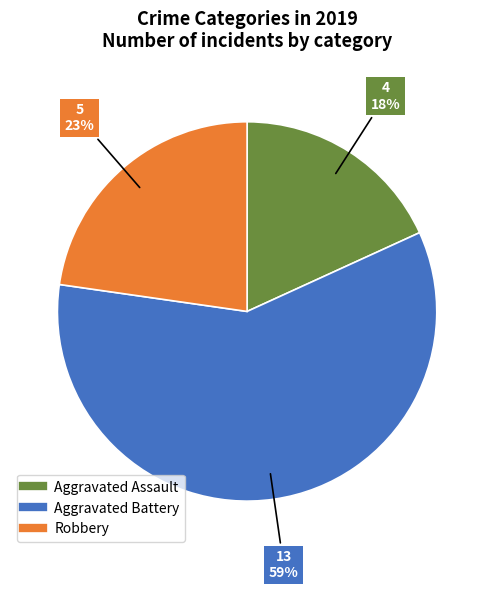

The Aggravated Battery slice represents 59% of the pie. True or false?

True